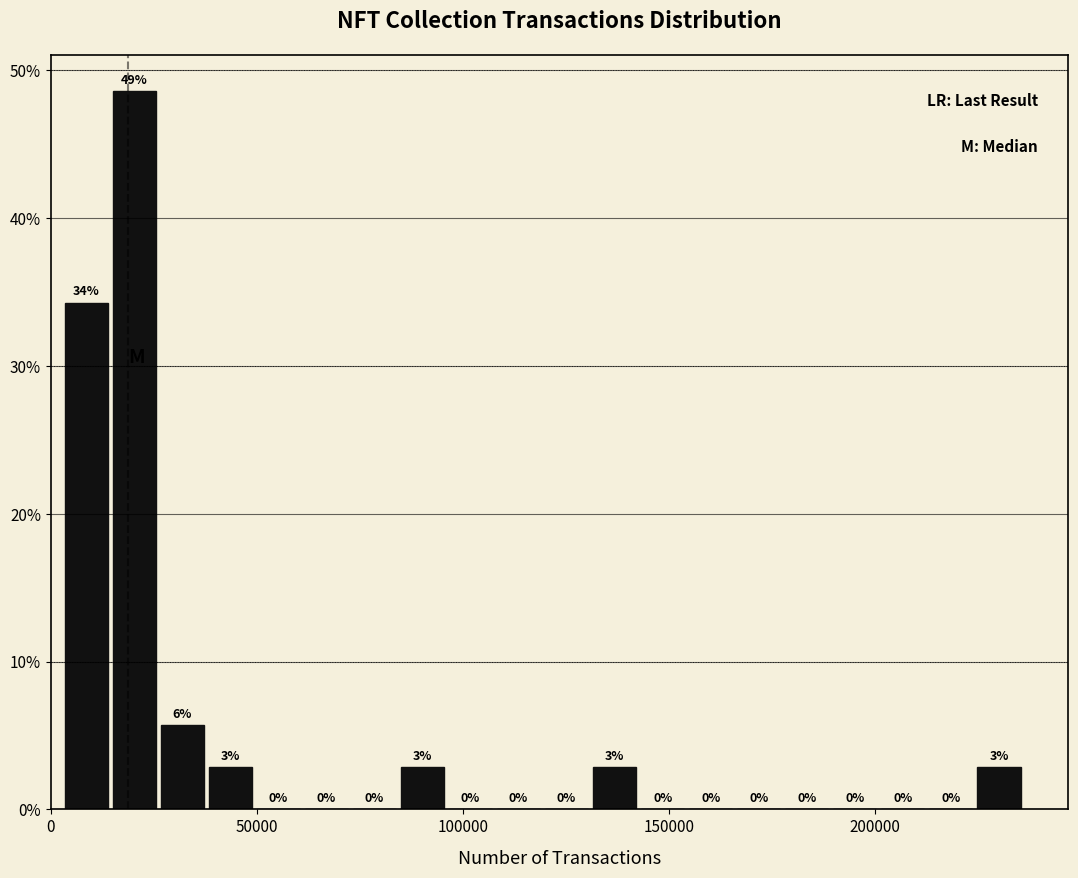

Read against the x-axis, roughly where is the centre of the tallest bar?

20000